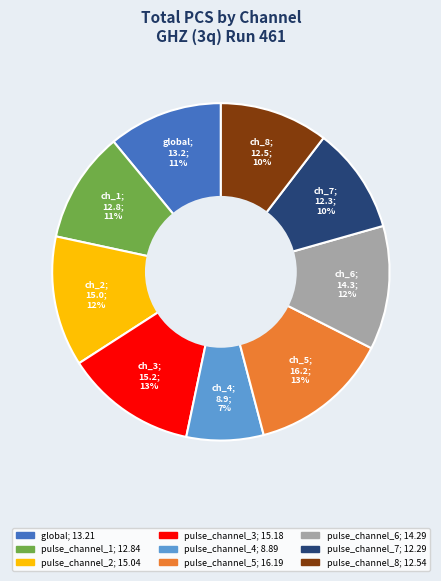

What is the smallest slice in the pie chart?

pulse_channel_4